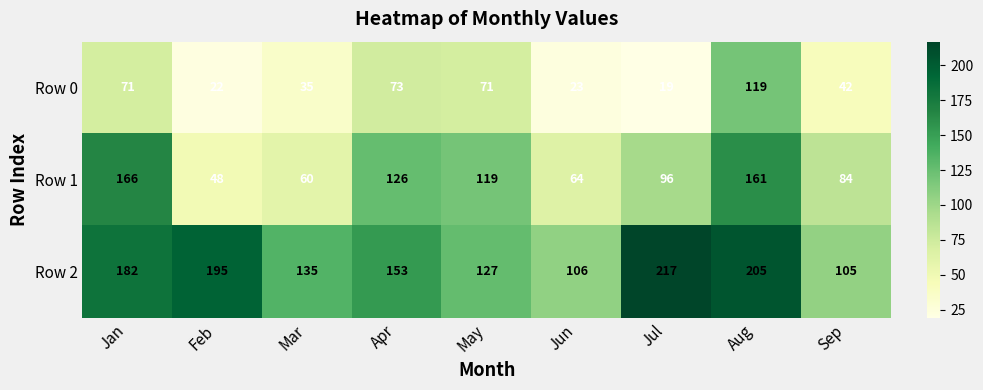

What is the difference between the maximum and minimum values in the Row 0 series?

100